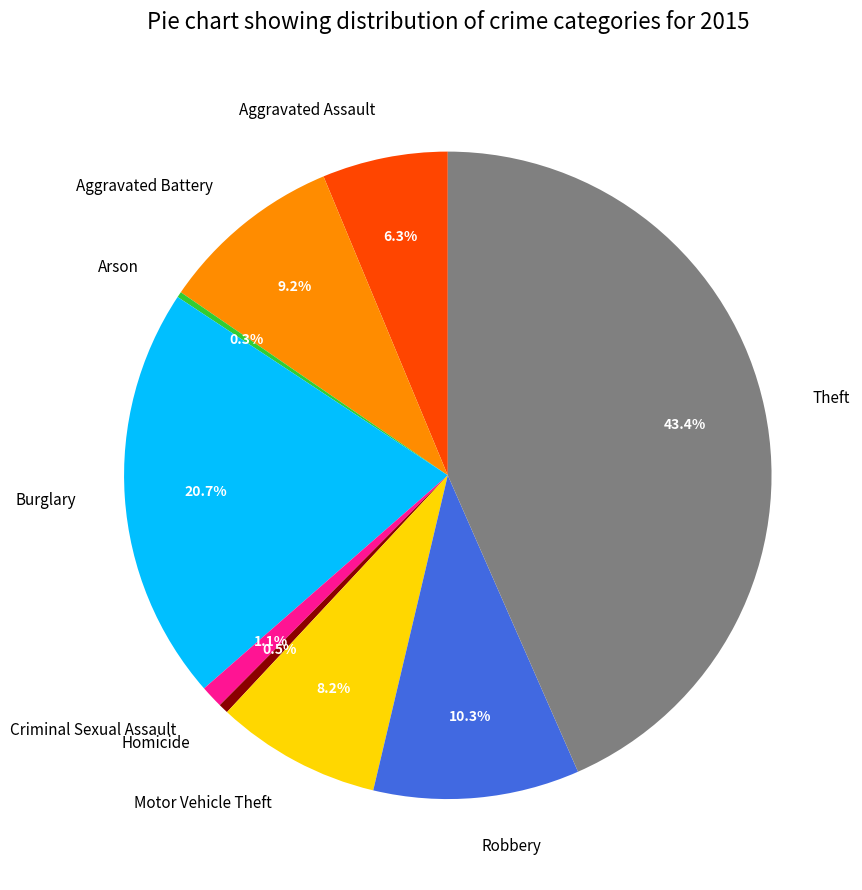

How many segments does this pie chart have?

9